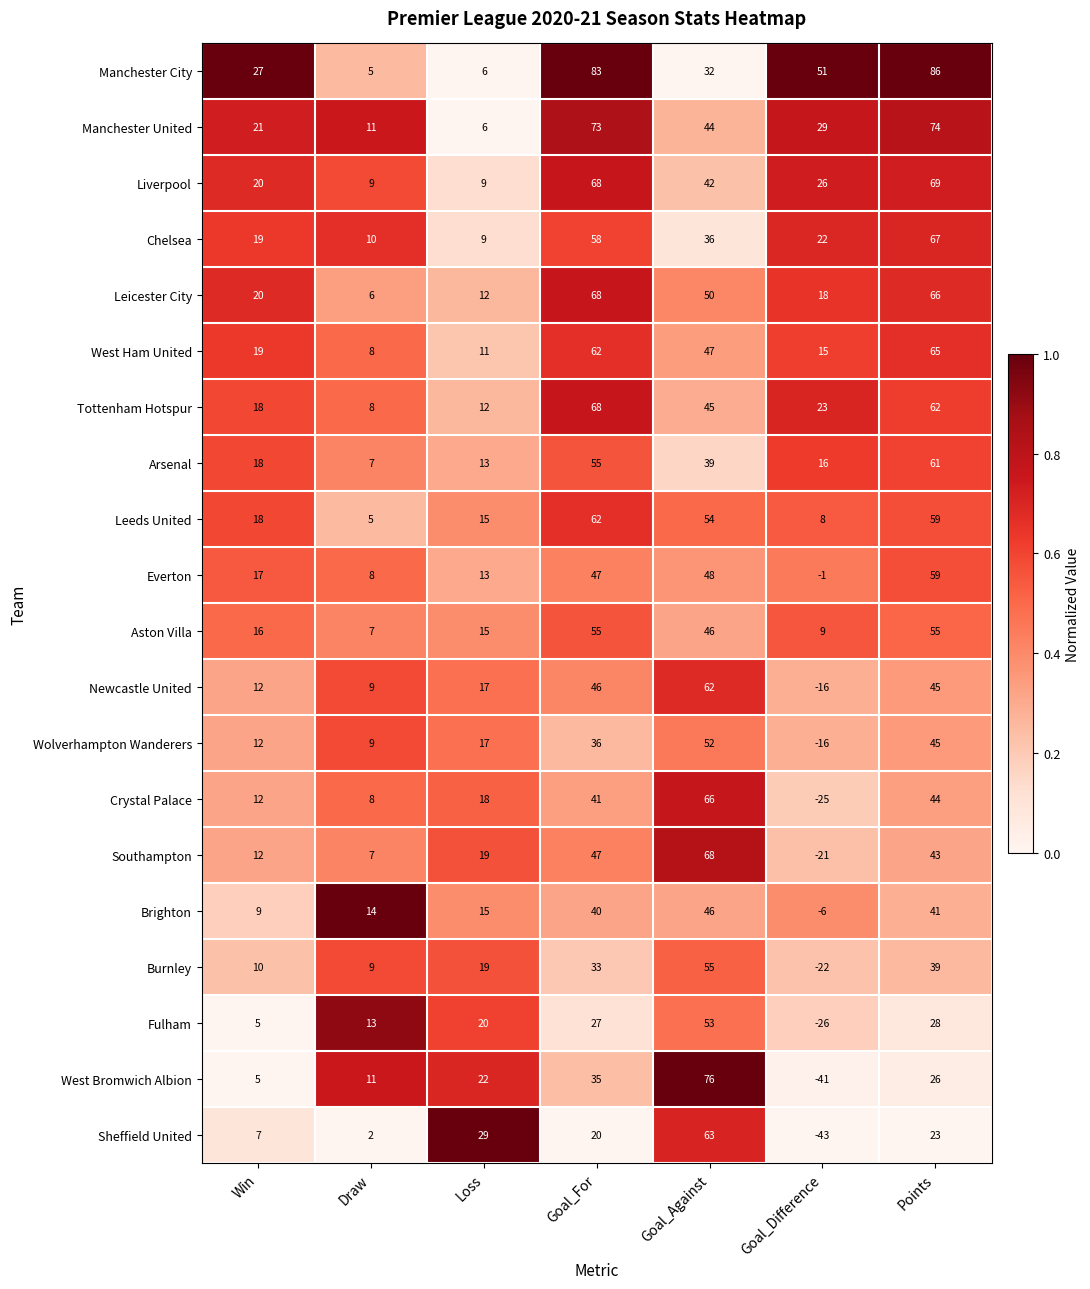

Which category has the highest value across all series?

Points